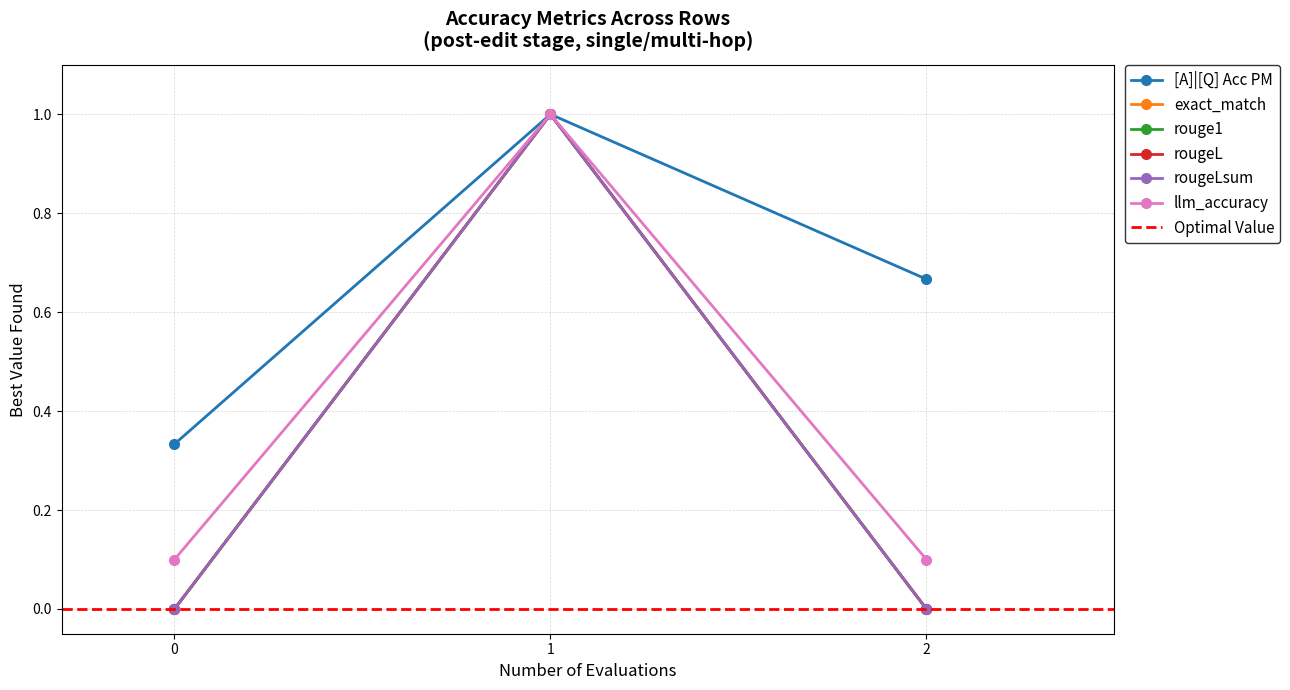

Which series has the largest total across all categories?

[A]|[Q] Acc PM